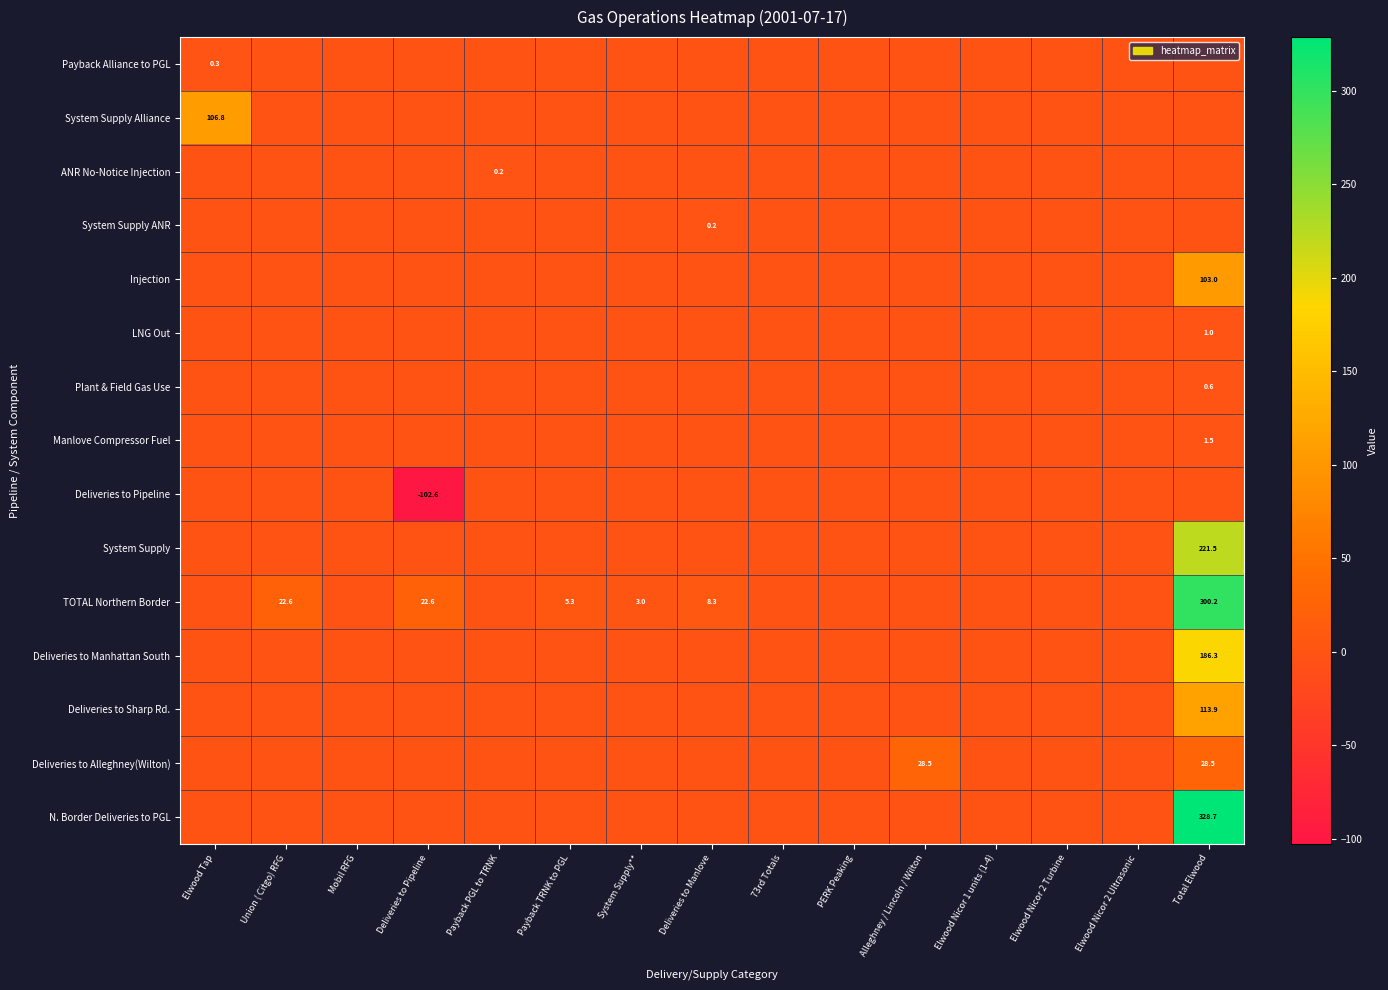

Which has a higher value, 73rd Totals or Payback PGL to TRNK?

73rd Totals